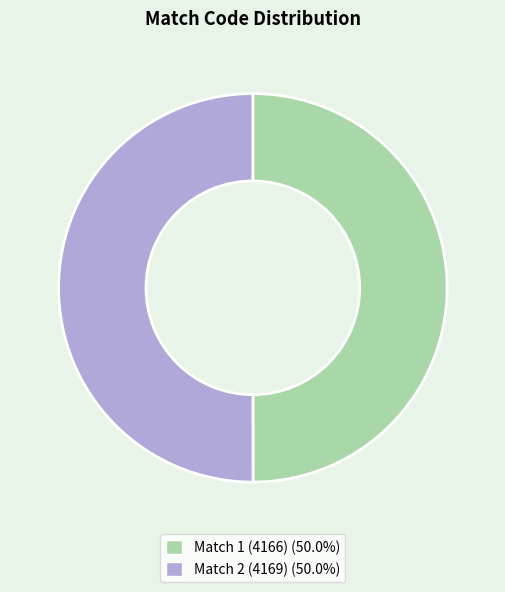

What is the ratio of the value at Match 2 (4169) to the value at Match 1 (4166)?

1.0